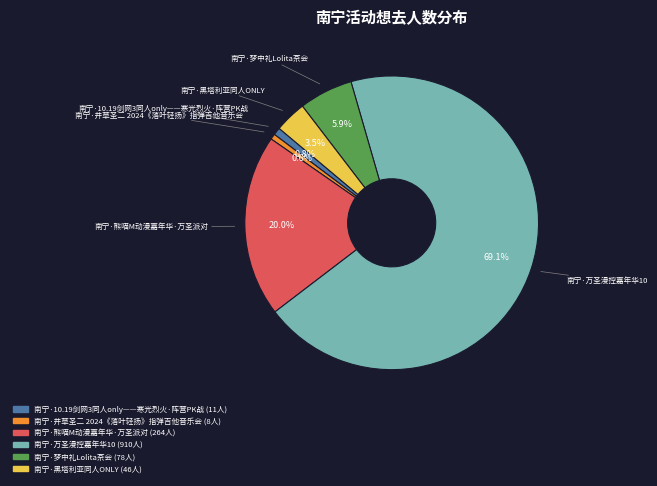

Is there a majority slice in this chart?

Yes